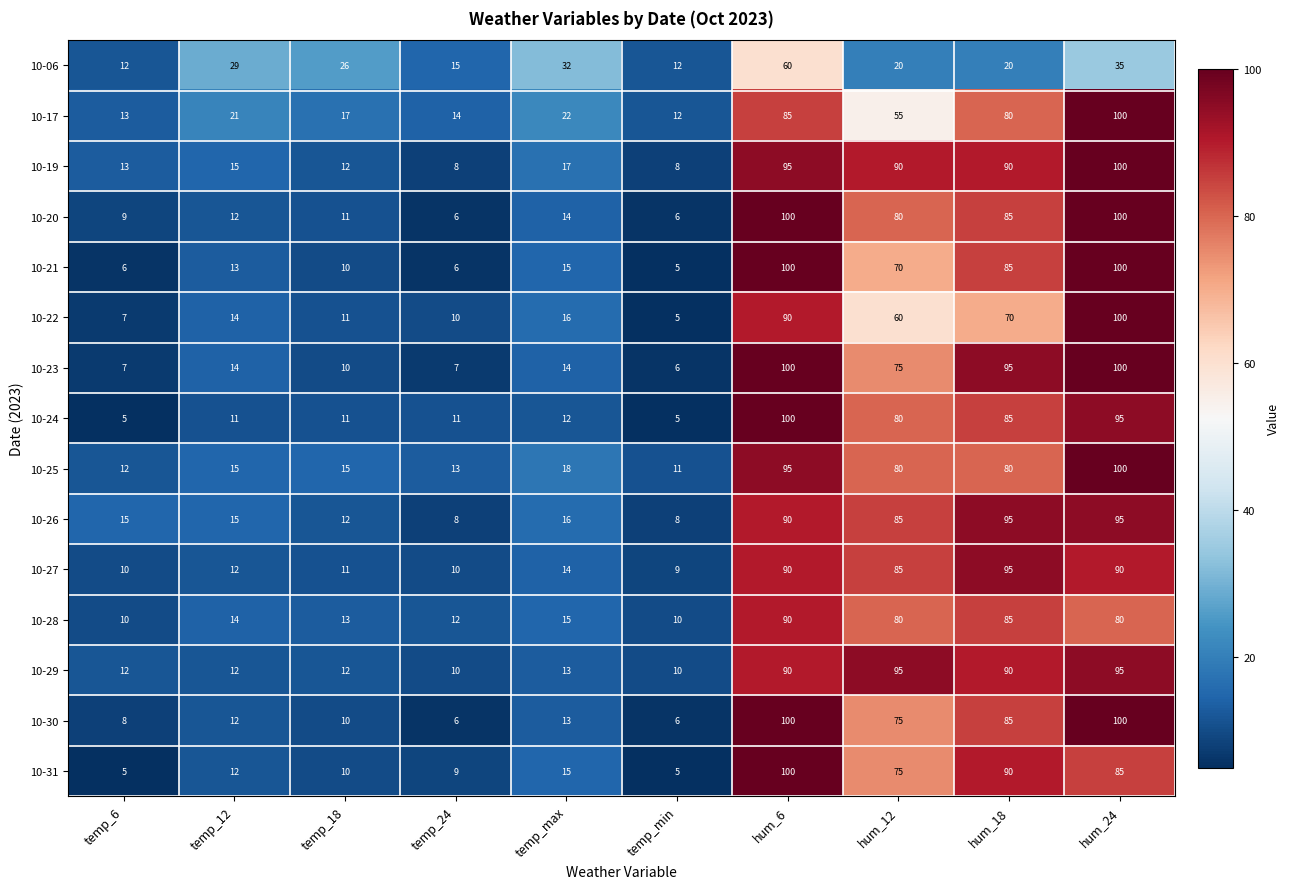

True or false: 10-28 has a value of 80 at hum_12.

True